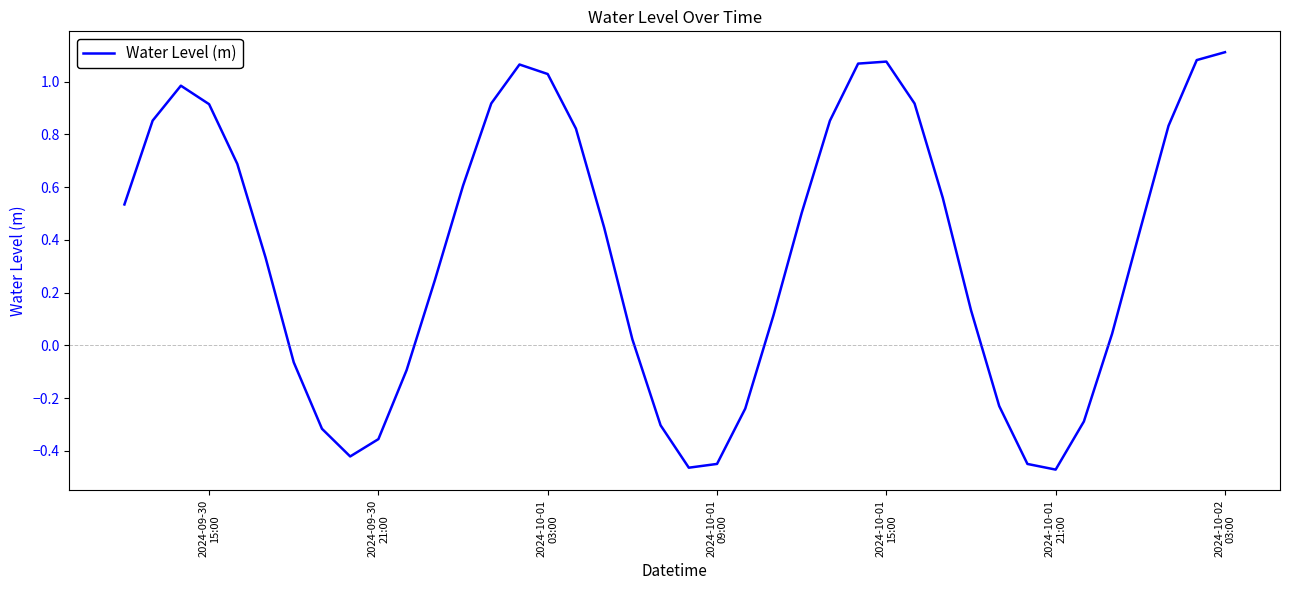

What is the difference between the maximum and minimum values?

1.6